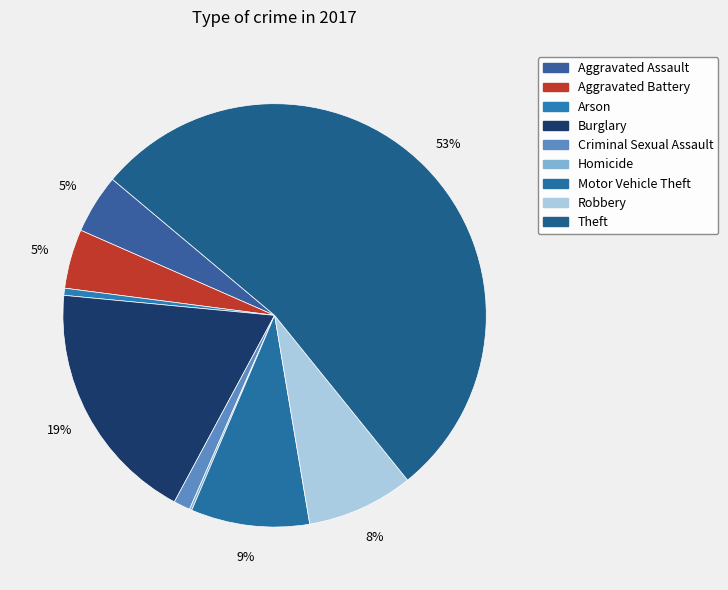

Rank the categories by value from lowest to highest.

Homicide, Arson, Criminal Sexual Assault, Aggravated Assault, Aggravated Battery, Robbery, Motor Vehicle Theft, Burglary, Theft